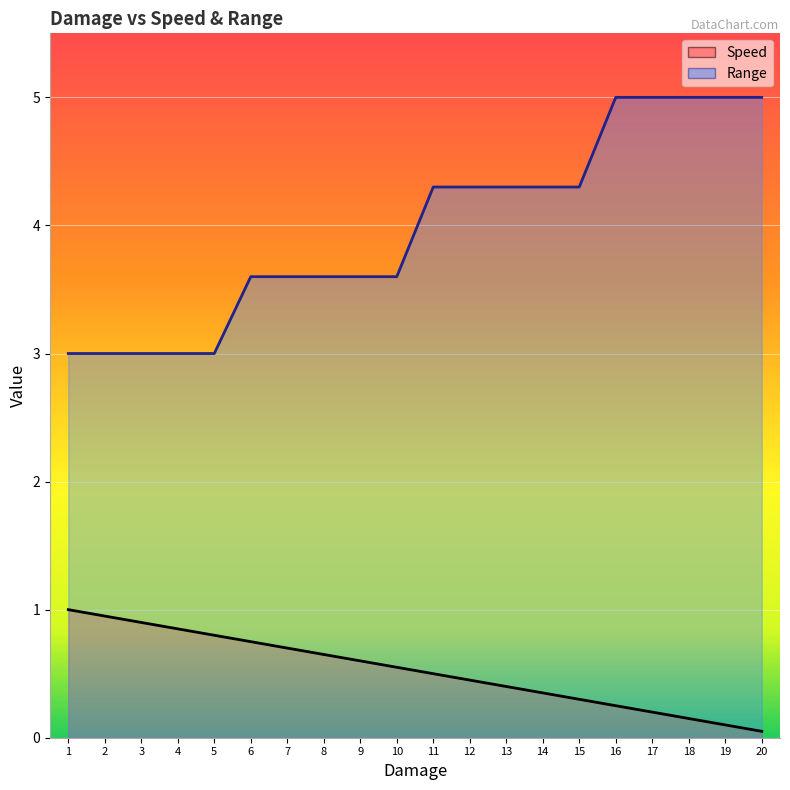

What is the difference between the maximum and minimum values in the Range series?

2.0